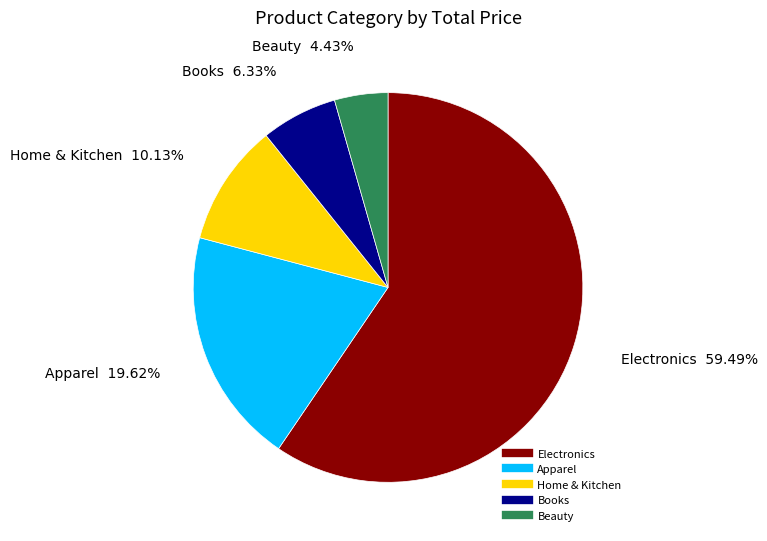

Is there a majority slice in this chart?

Yes